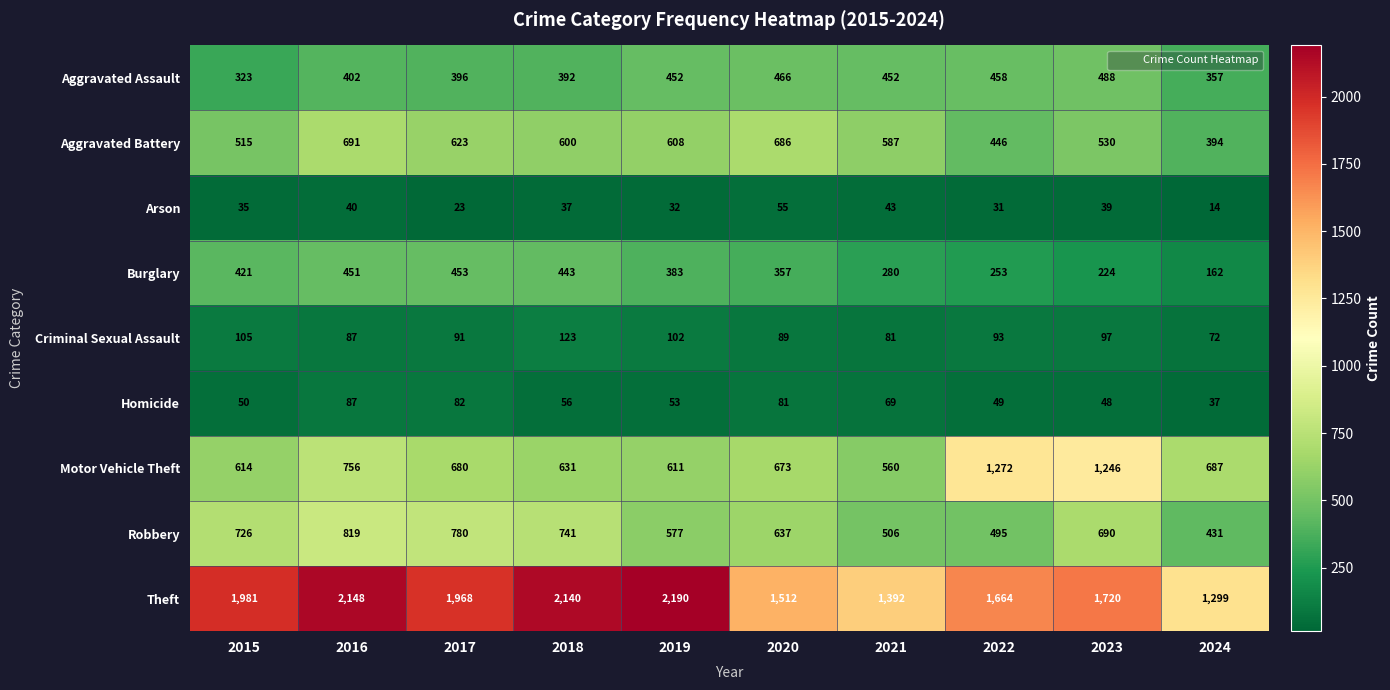

What is the spread (max minus min) of values at 2018?

2103